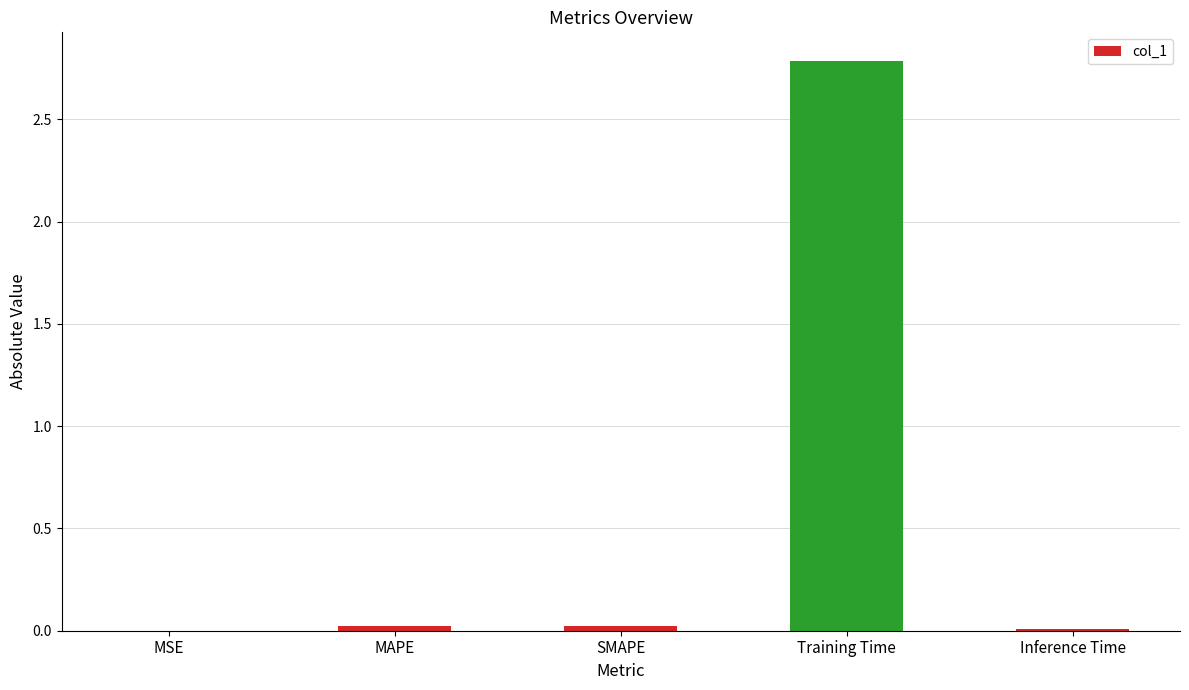

What is the sum of all values?

2.8